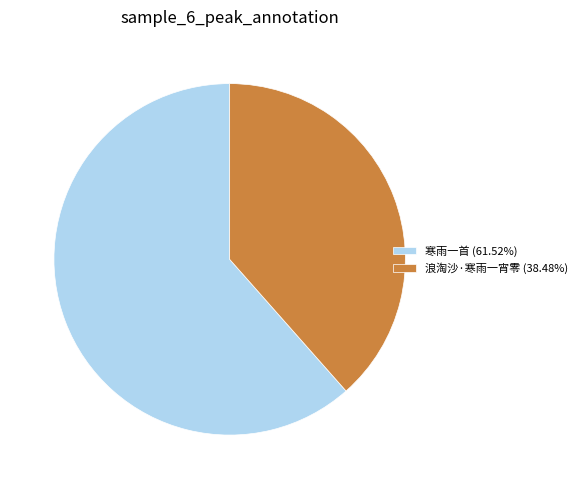

The 寒雨一首 slice represents 62% of the pie. True or false?

True